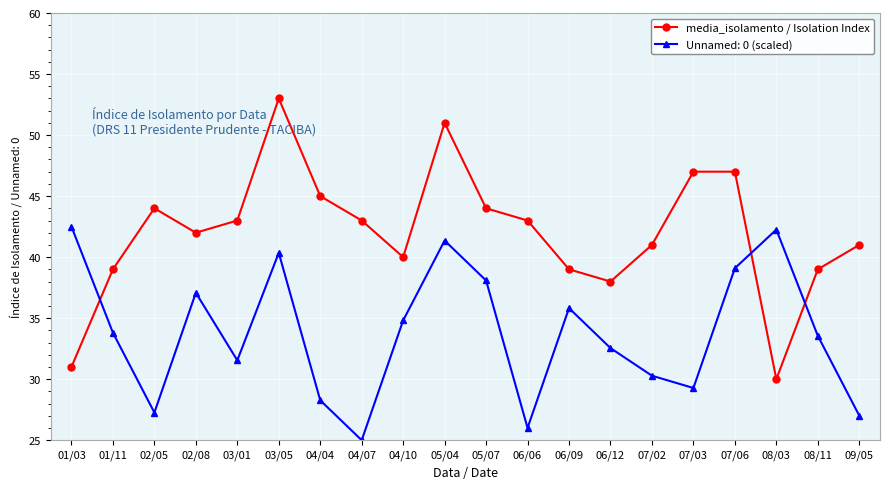

Which series has the largest range (max minus min)?

media_isolamento / Isolation Index